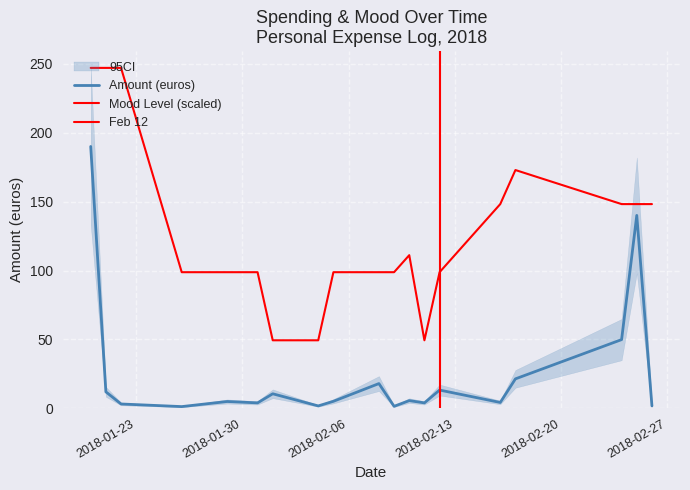

Between 4 and 25, which series saw the biggest shift?

amount